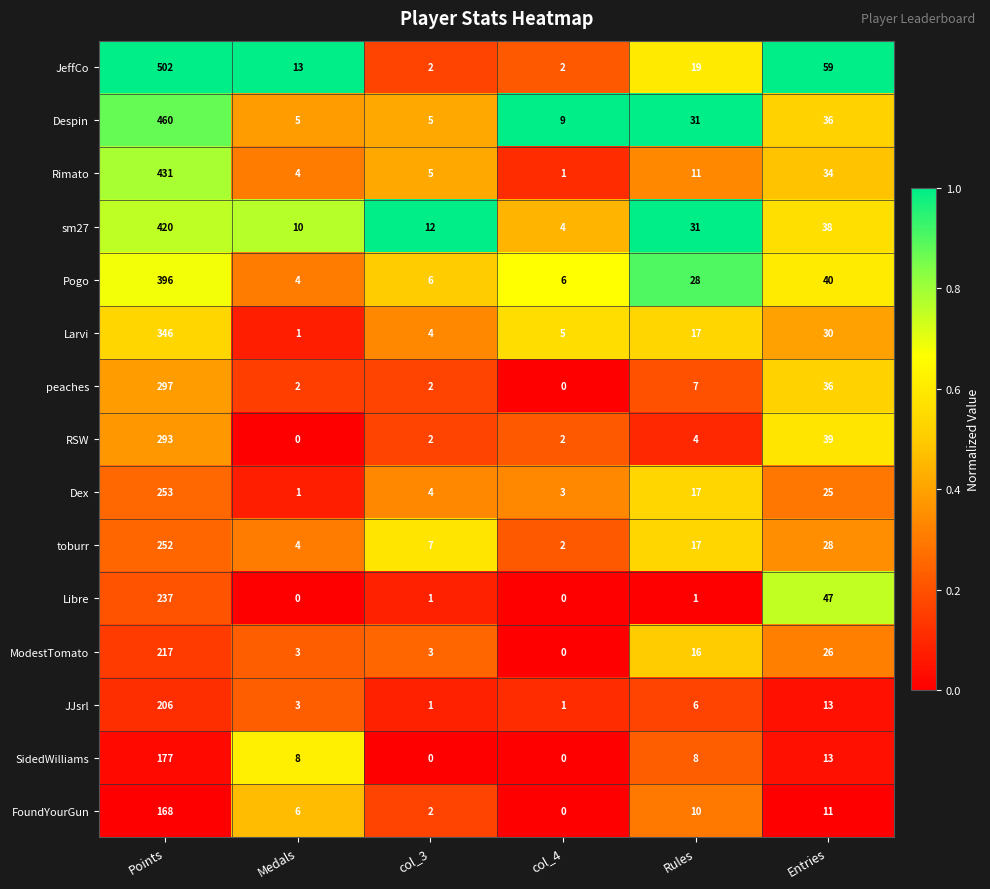

True or false: ModestTomato has a value of 113 at Points.

False